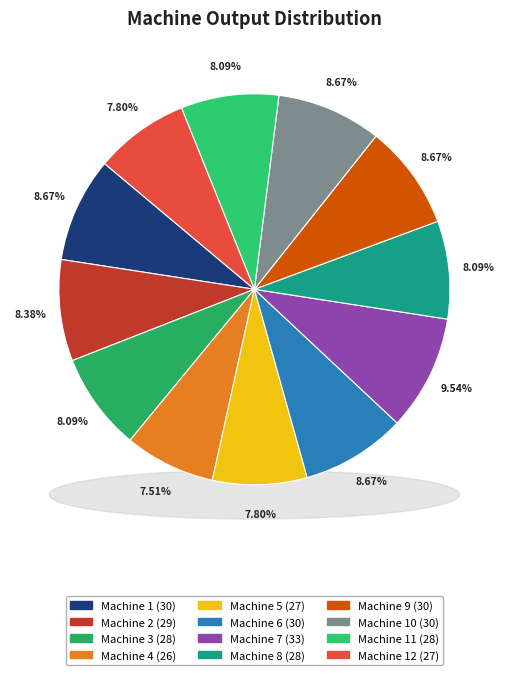

How many segments does this pie chart have?

12